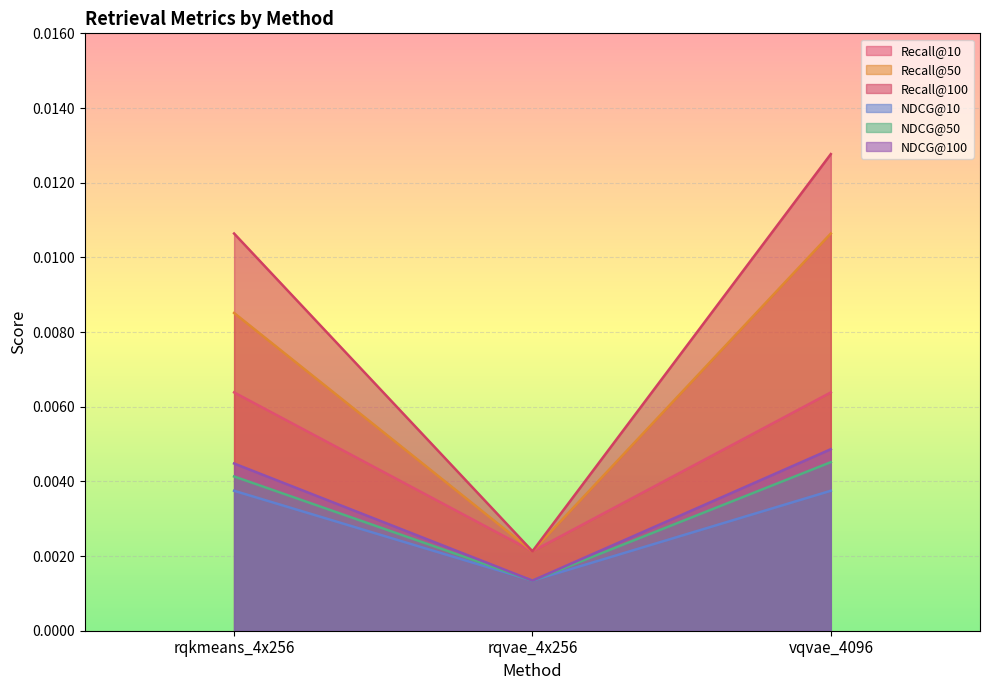

List the series in order of their peak value, lowest first.

NDCG@10, NDCG@50, NDCG@100, Recall@10, Recall@50, Recall@100